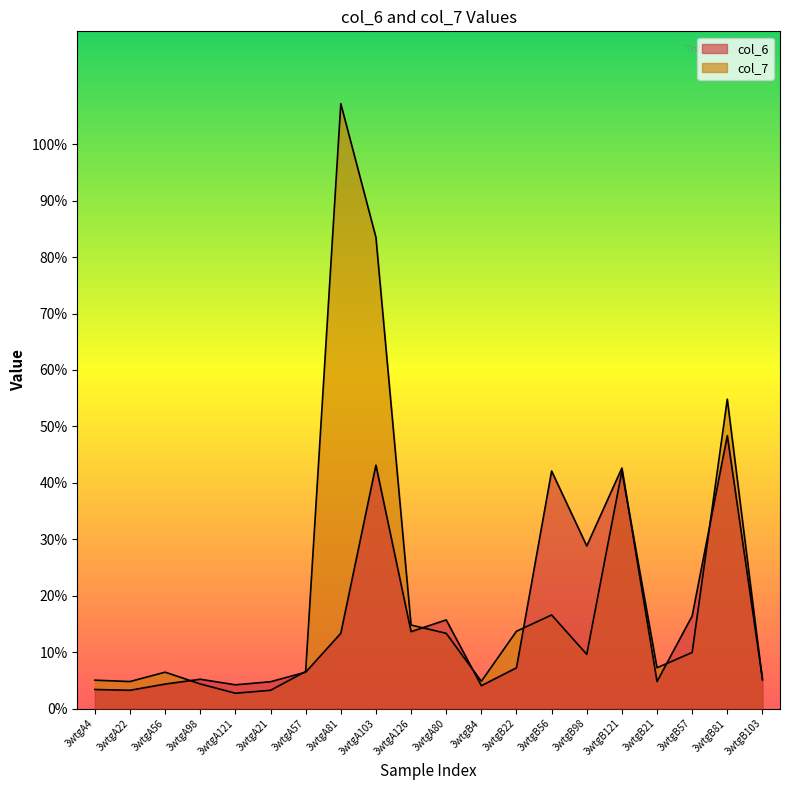

List the series in order of their overall mean, highest first.

col_7, col_6